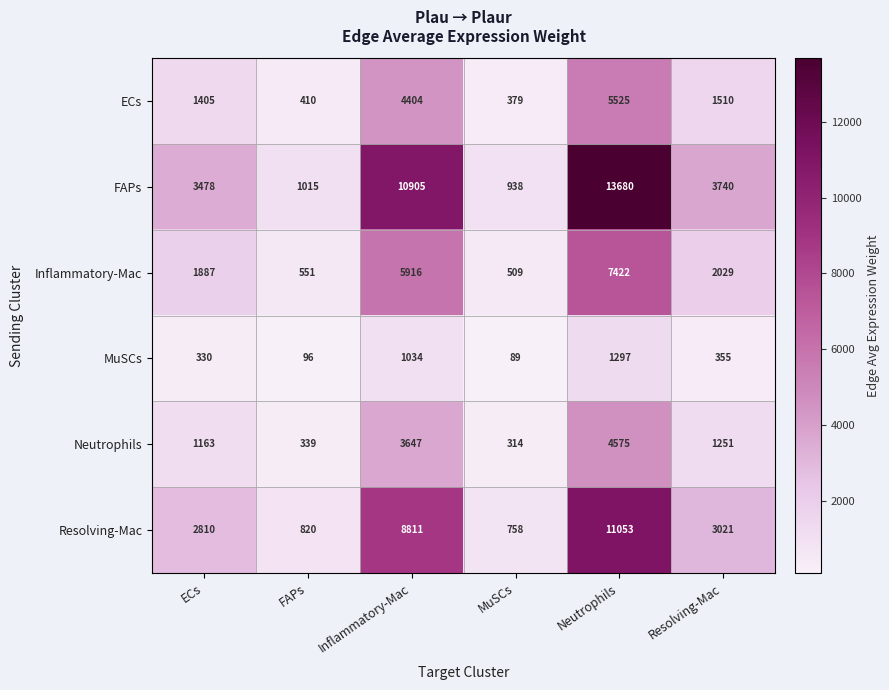

Which series has the largest total across all categories?

FAPs